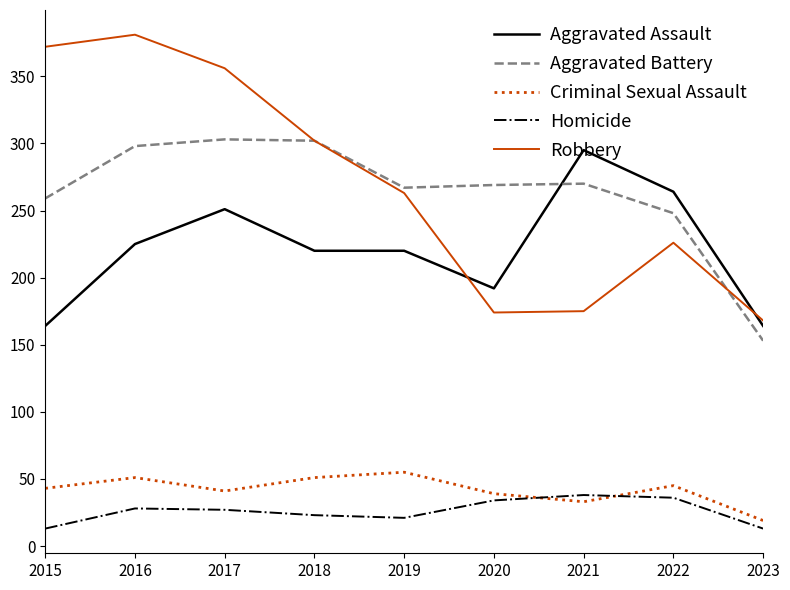

Does the chart display data point markers on the line(s)?

No